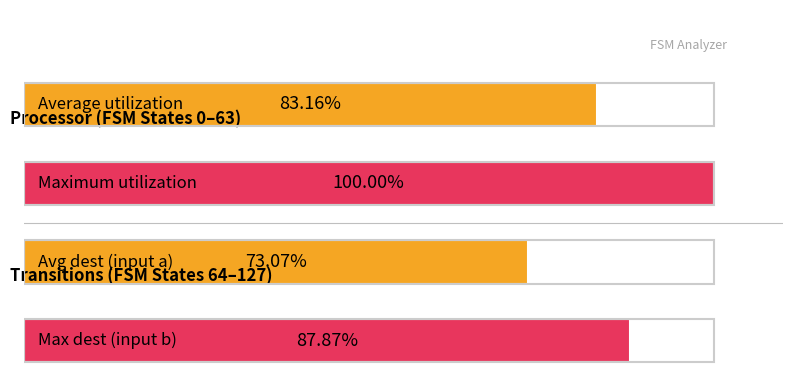

Are the bars horizontal?

Yes